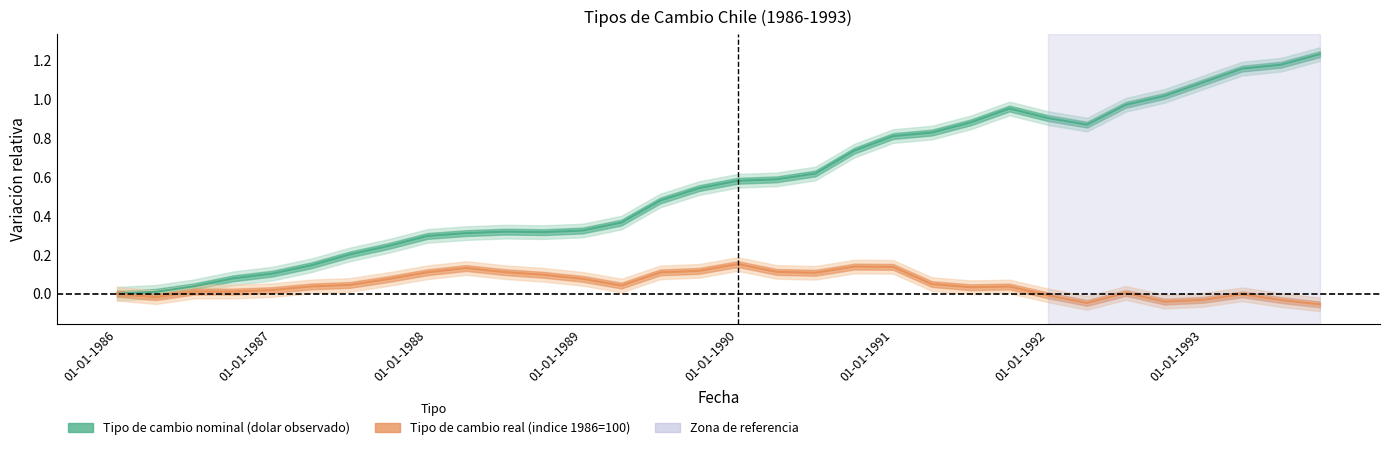

True or false: Tipo de cambio nominal (dolar observado) and Tipo de cambio real (indice 1986=100) cross at least once.

False